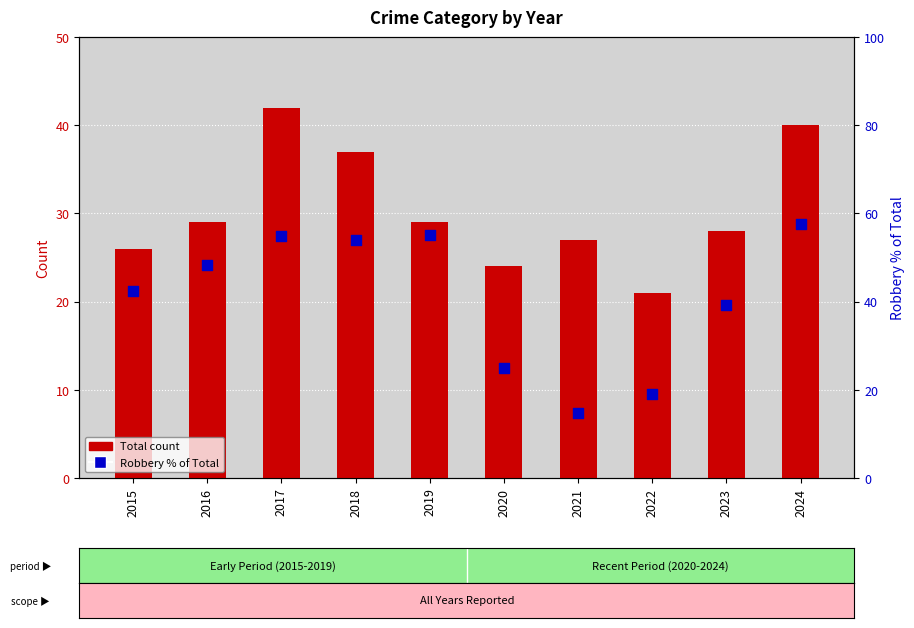

Which series contains the lowest Y value?

Robbery % of Total